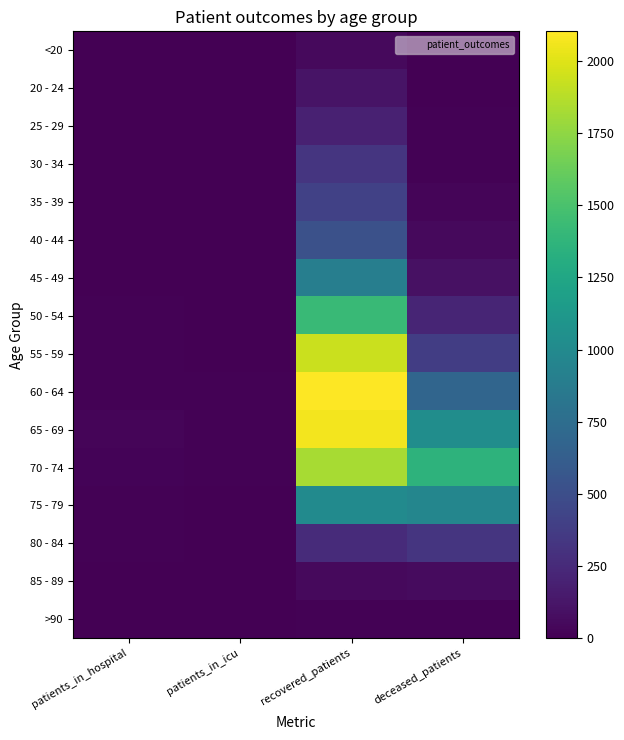

Reading left to right, what are all the values shown in this chart?

<20: patients_in_hospital=3	patients_in_icu=0	recovered_patients=51	deceased_patients=7
20 - 24: patients_in_hospital=4	patients_in_icu=1	recovered_patients=114	deceased_patients=2
25 - 29: patients_in_hospital=2	patients_in_icu=1	recovered_patients=193	deceased_patients=12
30 - 34: patients_in_hospital=2	patients_in_icu=1	recovered_patients=328	deceased_patients=14
35 - 39: patients_in_hospital=4	patients_in_icu=2	recovered_patients=408	deceased_patients=26
40 - 44: patients_in_hospital=4	patients_in_icu=1	recovered_patients=519	deceased_patients=52
45 - 49: patients_in_hospital=4	patients_in_icu=4	recovered_patients=902	deceased_patients=95
50 - 54: patients_in_hospital=12	patients_in_icu=3	recovered_patients=1427	deceased_patients=219
55 - 59: patients_in_hospital=11	patients_in_icu=4	recovered_patients=1937	deceased_patients=383
60 - 64: patients_in_hospital=11	patients_in_icu=9	recovered_patients=2103	deceased_patients=684
65 - 69: patients_in_hospital=28	patients_in_icu=9	recovered_patients=2069	deceased_patients=1032
70 - 74: patients_in_hospital=19	patients_in_icu=13	recovered_patients=1825	deceased_patients=1357
75 - 79: patients_in_hospital=14	patients_in_icu=8	recovered_patients=1006	deceased_patients=969
80 - 84: patients_in_hospital=14	patients_in_icu=4	recovered_patients=260	deceased_patients=321
85 - 89: patients_in_hospital=6	patients_in_icu=1	recovered_patients=56	deceased_patients=59
>90: patients_in_hospital=0	patients_in_icu=0	recovered_patients=13	deceased_patients=9